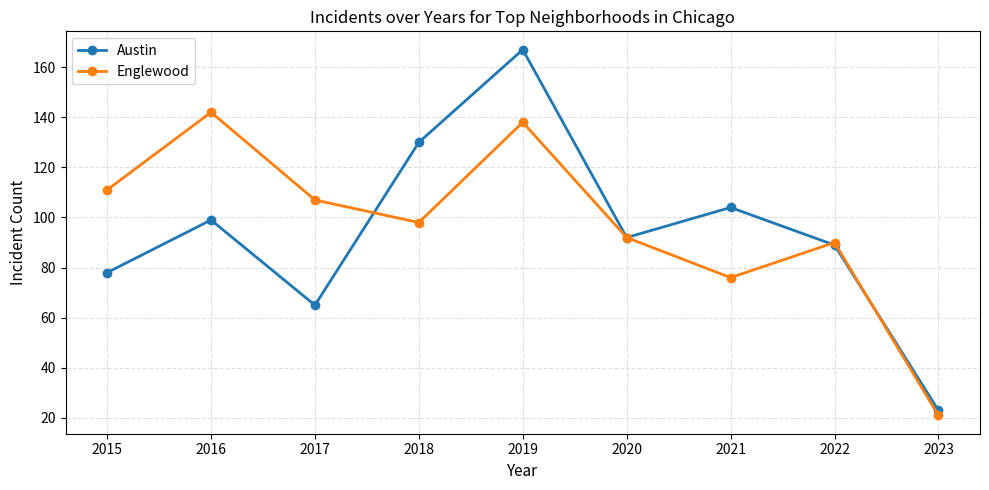

The Austin series shows 65 at 2017. True or false?

True